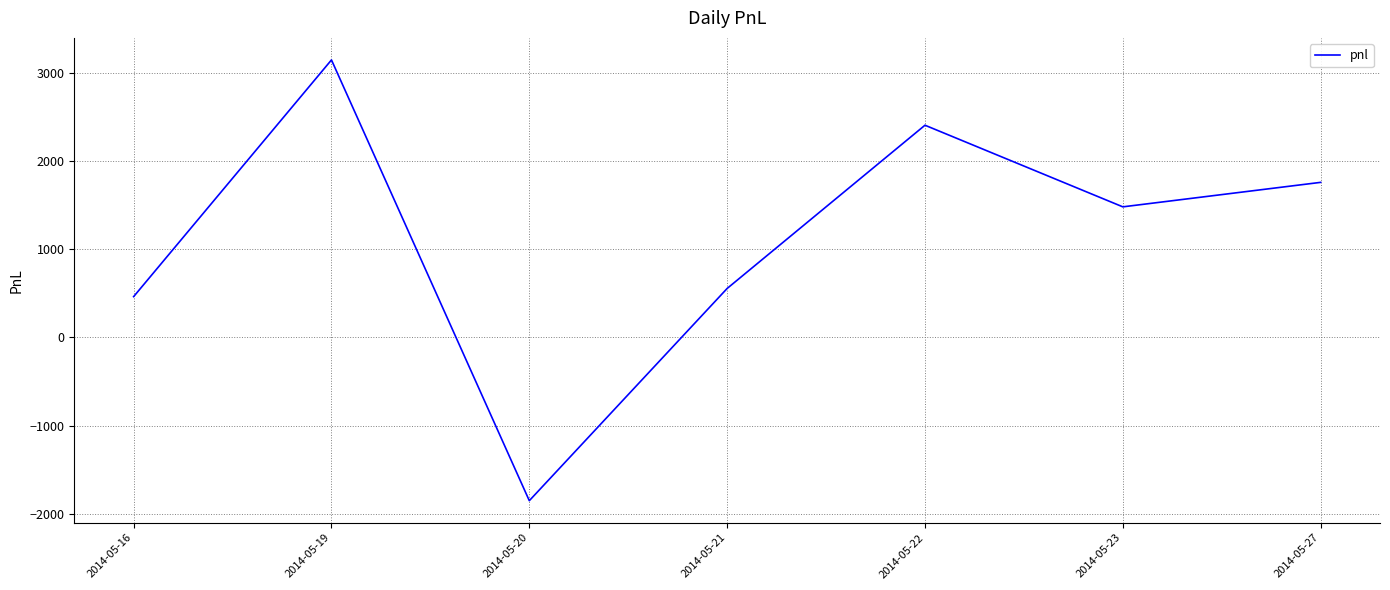

What value does the data have at 2014-05-16?

462.5